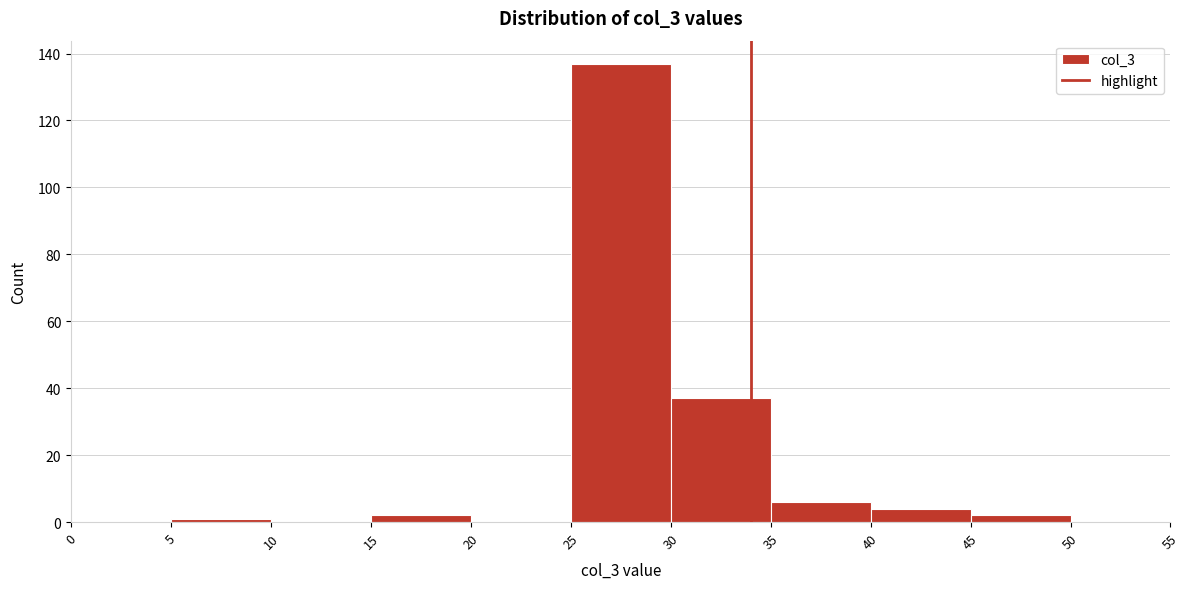

Reading left to right, list every bar in this chart as the range it spans on the x-axis followed by its height. The values are not printed on the chart, so give them approximately, as read against the axis.

0 to 5: 0
5 to 10: under 2
10 to 15: 0
15 to 20: 2
20 to 25: 0
25 to 30: 138
30 to 35: 38
35 to 40: 6
40 to 45: 4
45 to 50: 2
50 to 55: 0